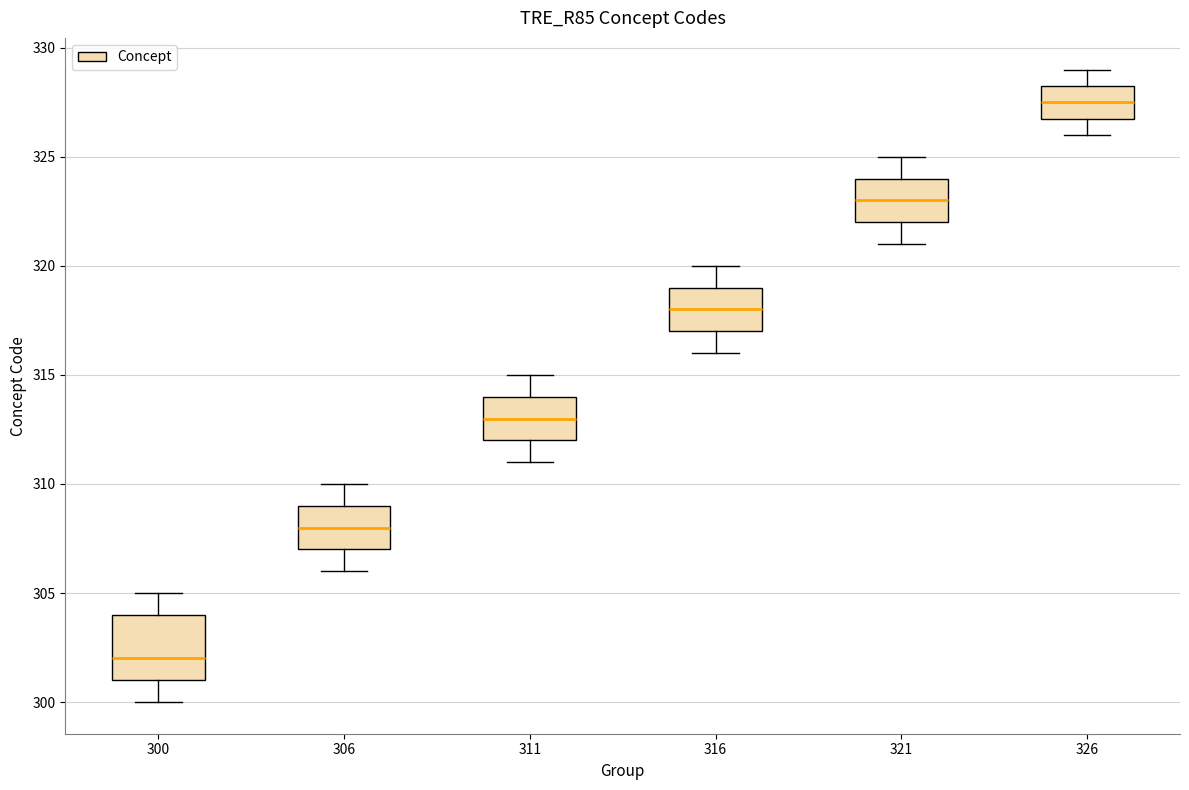

Reading left to right, read every box against the y-axis: the position of its median line, the range the box covers, and the ends of its whiskers. The values are not printed on the chart, so give them approximately, as read against the axis.

300: median 302.0, box 301.0 to 304.0, whiskers 300.0 to 305.0
306: median 308.0, box 307.0 to 309.0, whiskers 306.0 to 310.0
311: median 313.0, box 312.0 to 314.0, whiskers 311.0 to 315.0
316: median 318.0, box 317.0 to 319.0, whiskers 316.0 to 320.0
321: median 323.0, box 322.0 to 324.0, whiskers 321.0 to 325.0
326: median 327.5, box 327.0 to 328.5, whiskers 326.0 to 329.0